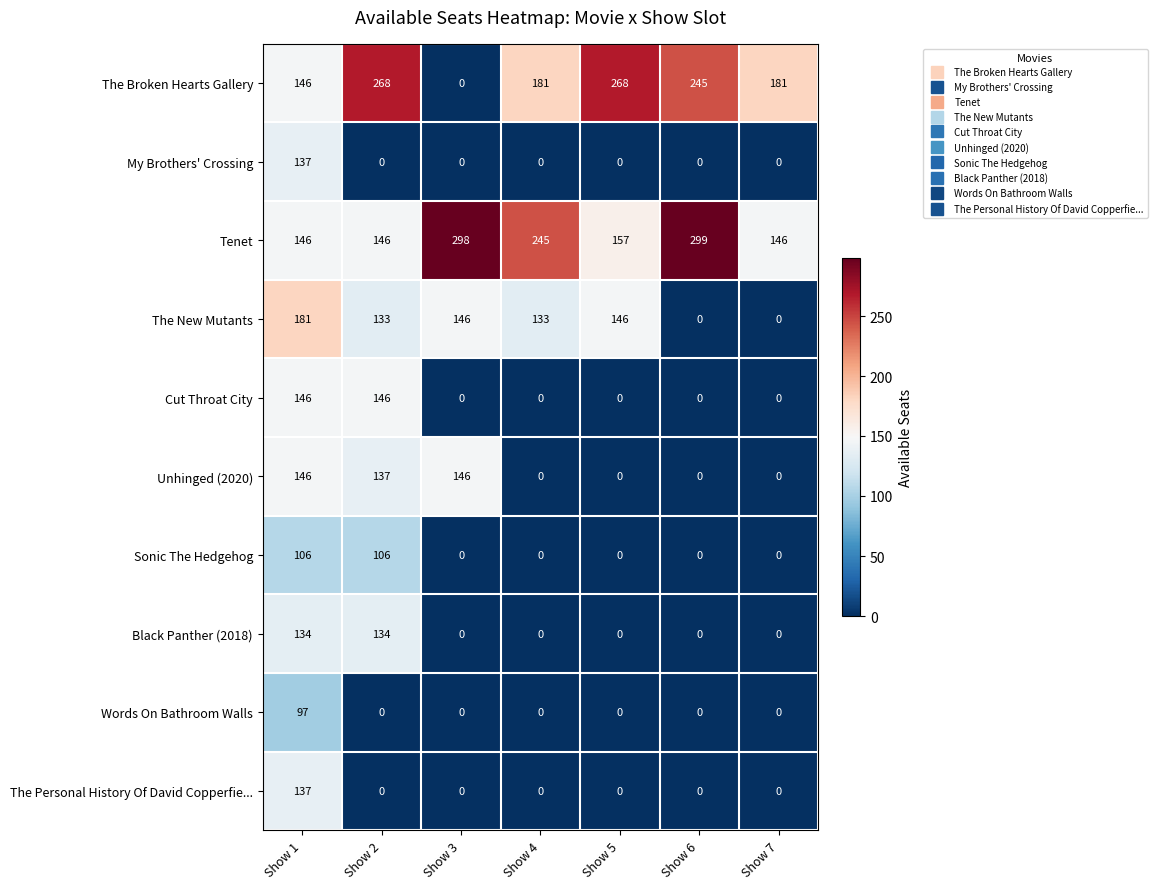

What is the spread (max minus min) of values at Show 6?

299